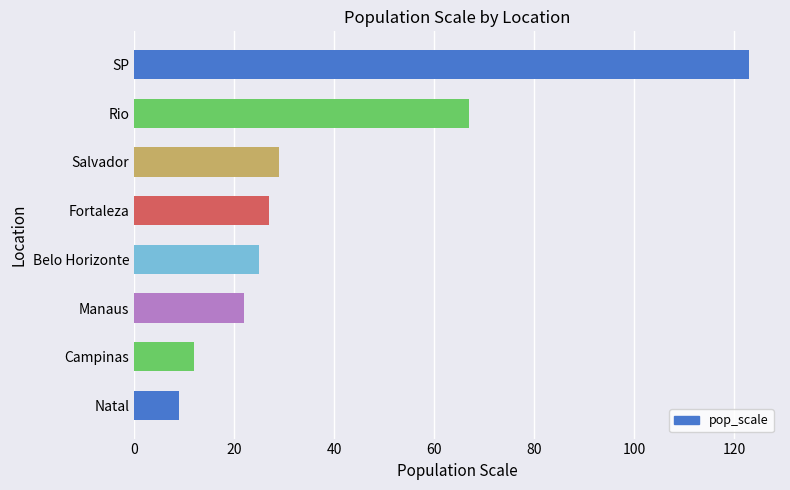

What is the ratio of the value at Manaus to the value at Campinas?

1.8